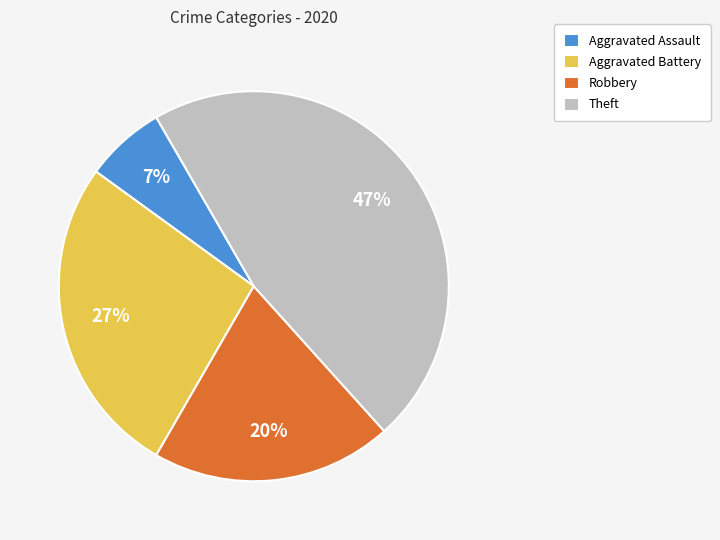

Between Robbery and Theft, which is larger?

Theft